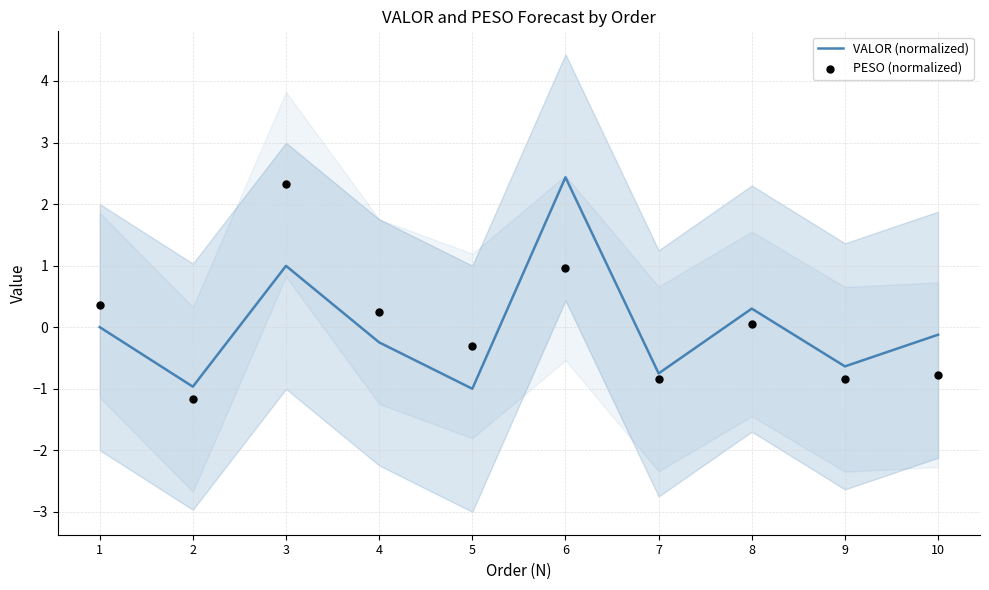

Which series has the widest spread of Y values?

PESO (normalized)